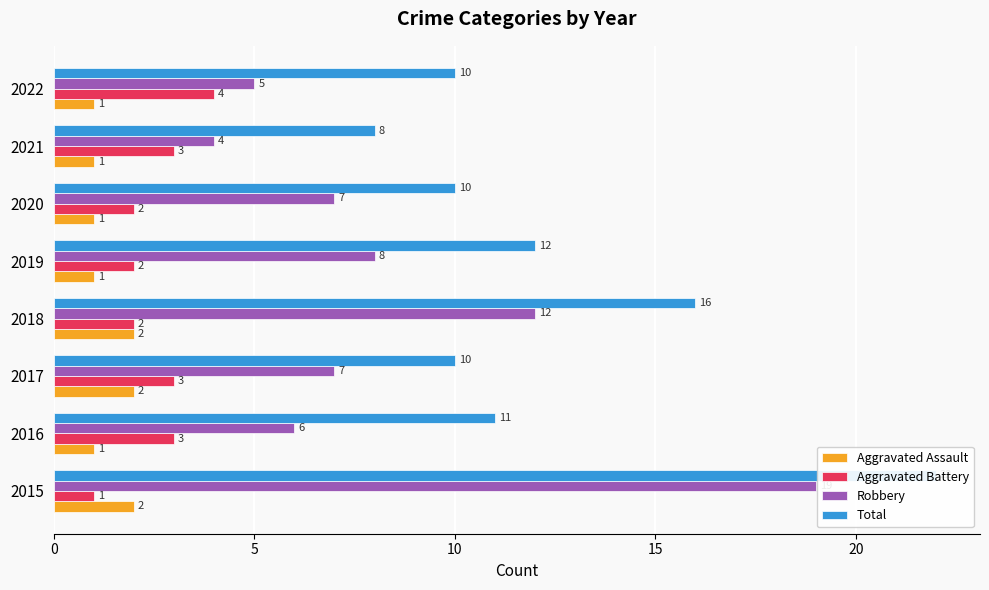

What is the difference between the maximum and minimum values in the Total series?

14